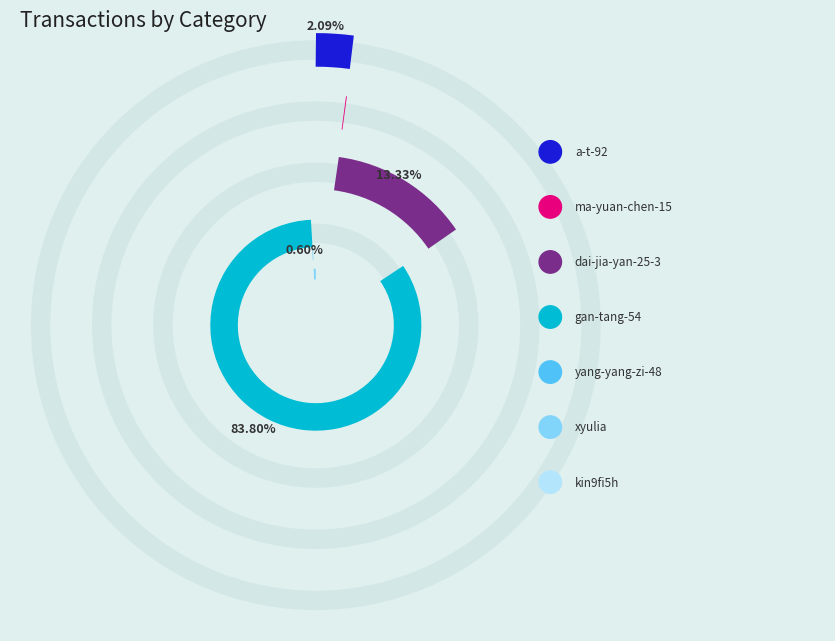

True or false: gan-tang-54 accounts for 84% of the total.

True